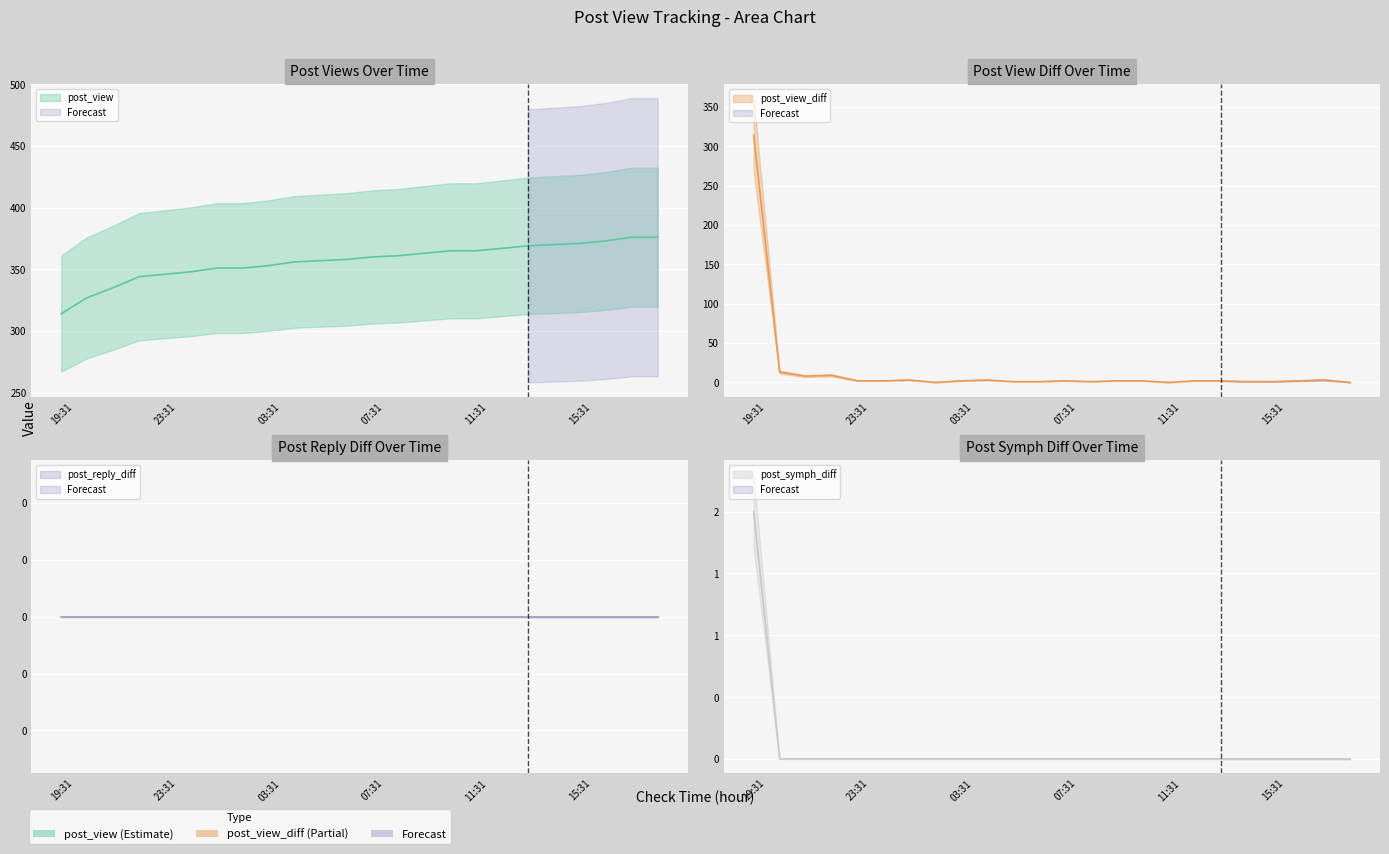

True or false: post_view has more than 2 points higher than both neighbors.

False